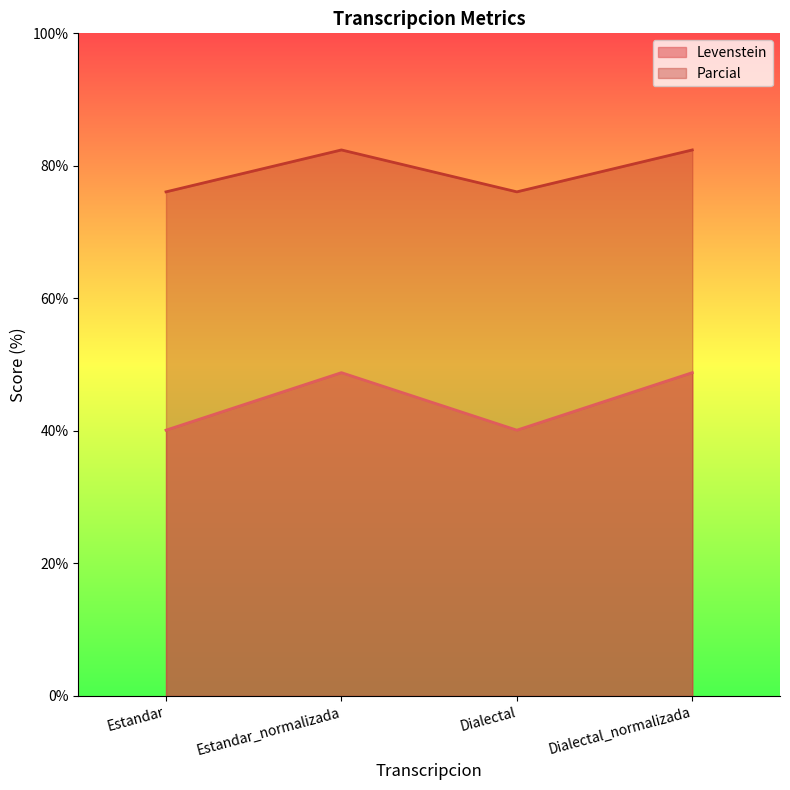

What is the smallest value displayed?

40.1